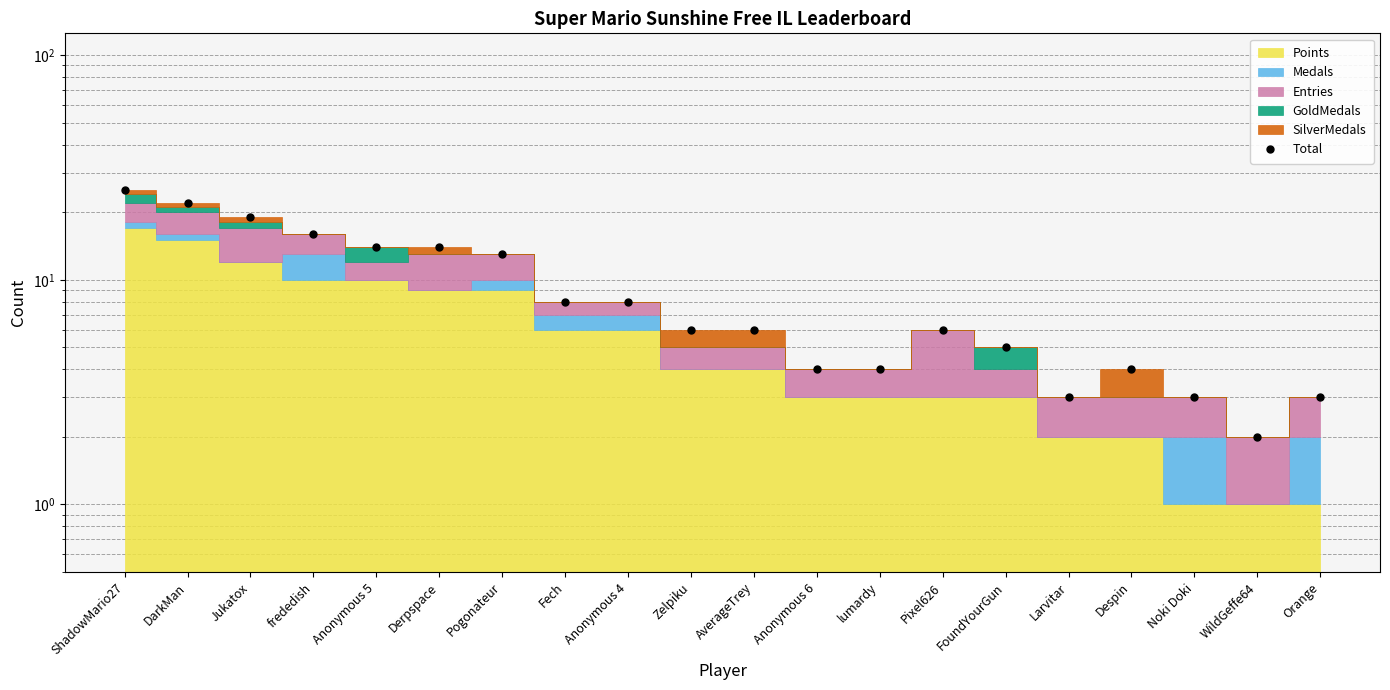

How many points are lower than both their immediate neighbors (excluding endpoints)?

2